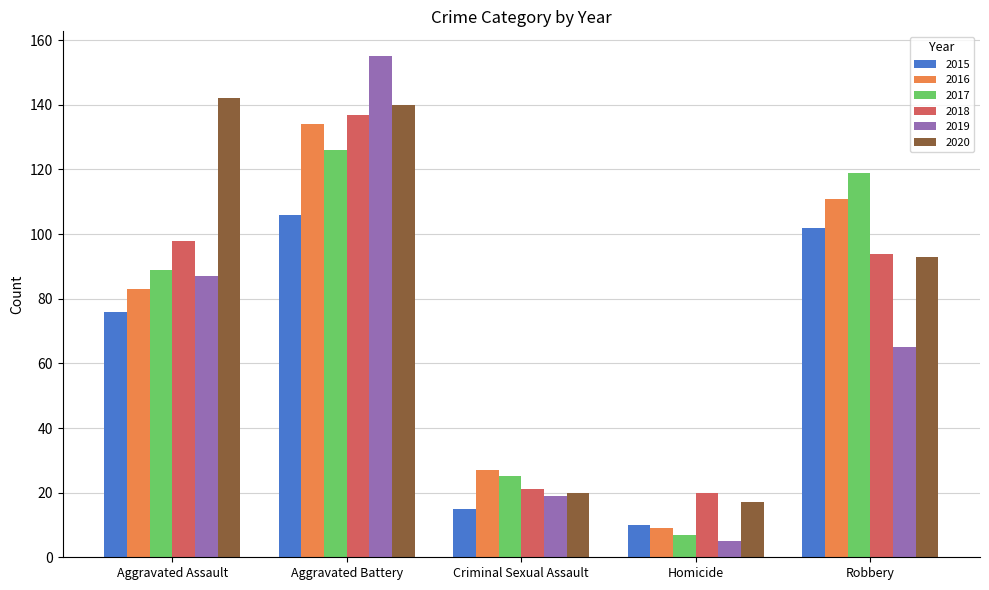

What is the lowest value of the 2020 series?

17